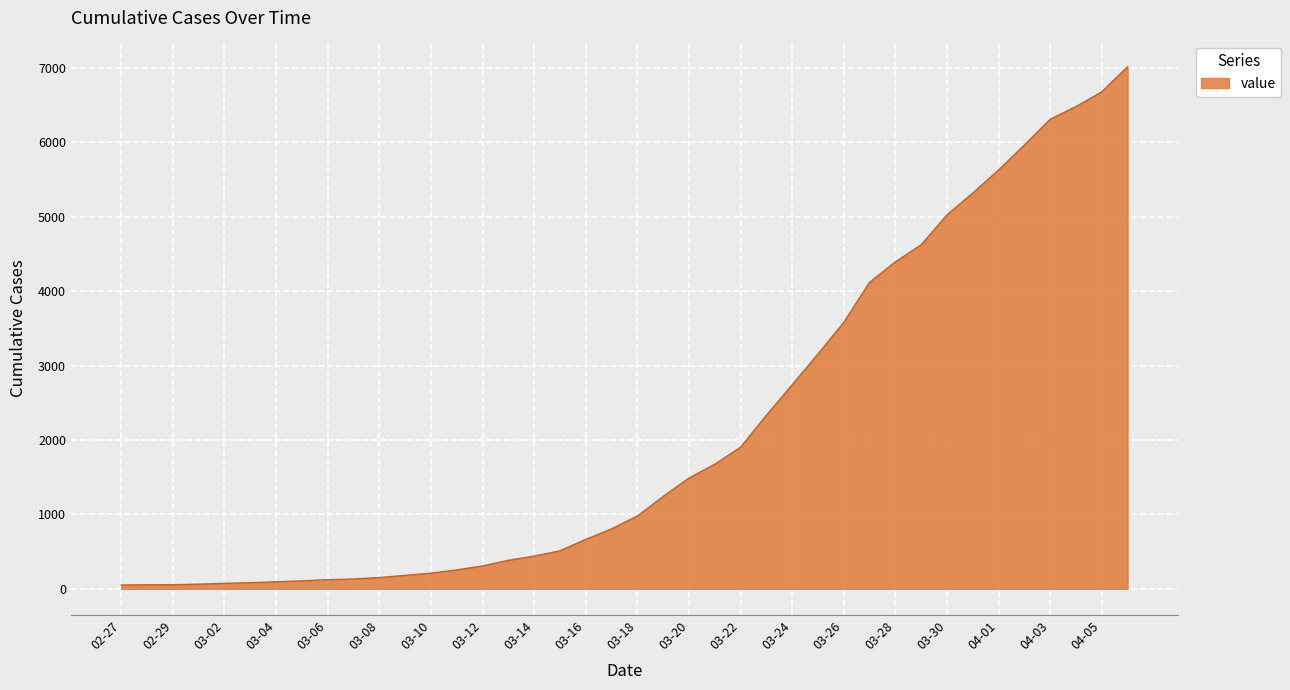

What is the greatest value displayed?

7014